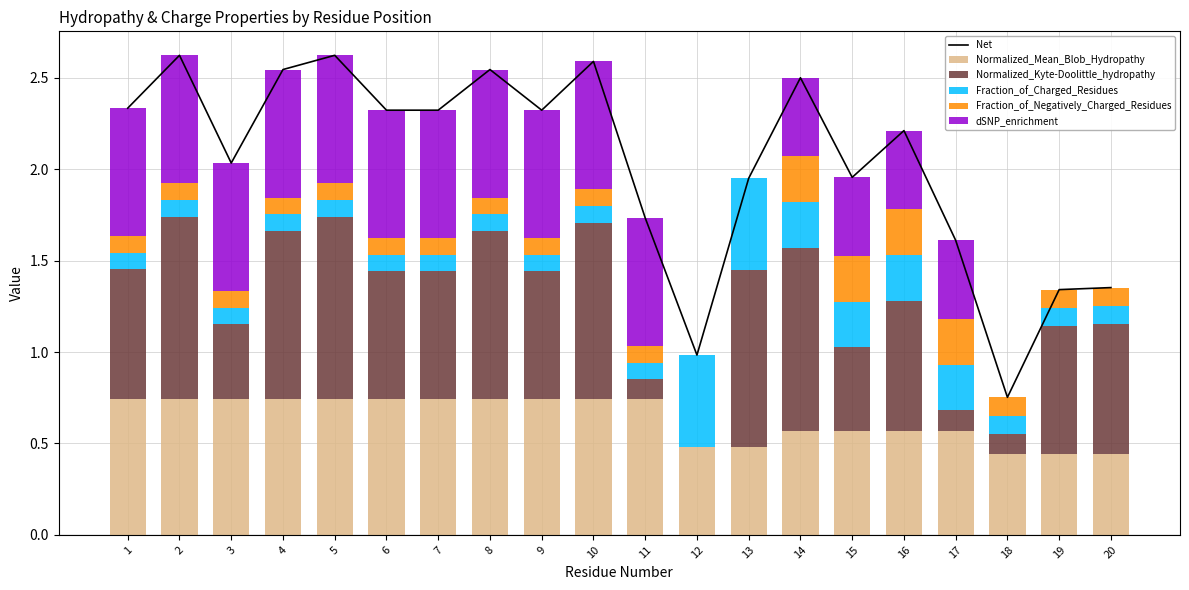

At which label does Net reach its minimum?

18